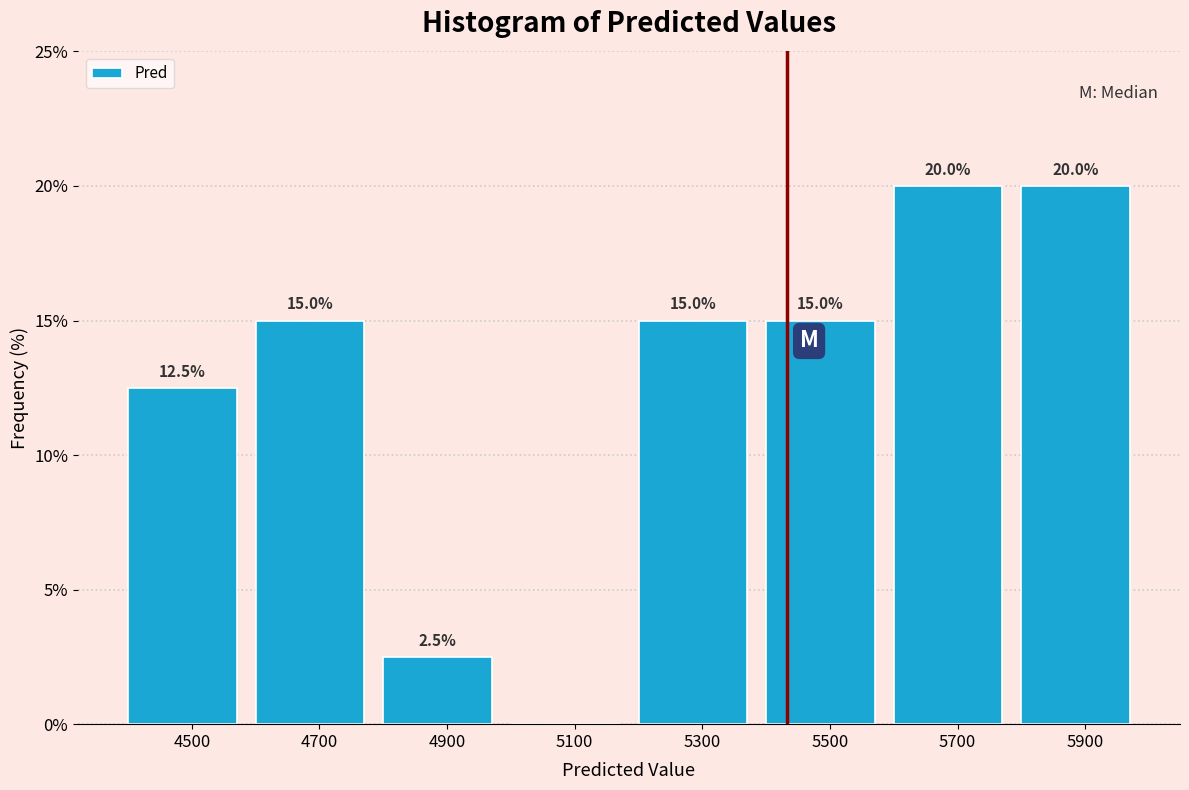

Reading left to right, transcribe all the data shown in this chart.

4500=12.5	4700=15.0	4900=2.5	5100=0.0	5300=15.0	5500=15.0	5700=20.0	5900=20.0